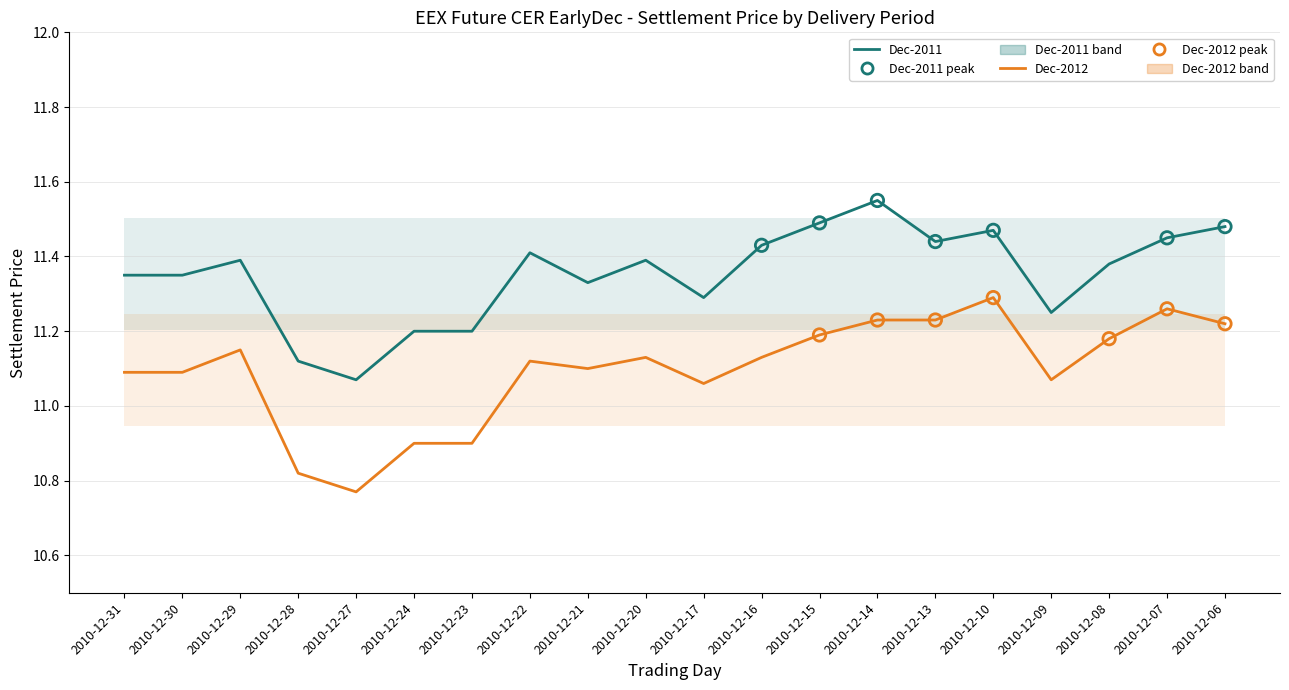

Is the value of Dec-2012 at 2010-12-17 greater than the value of Dec-2011 at 2010-12-20?

No